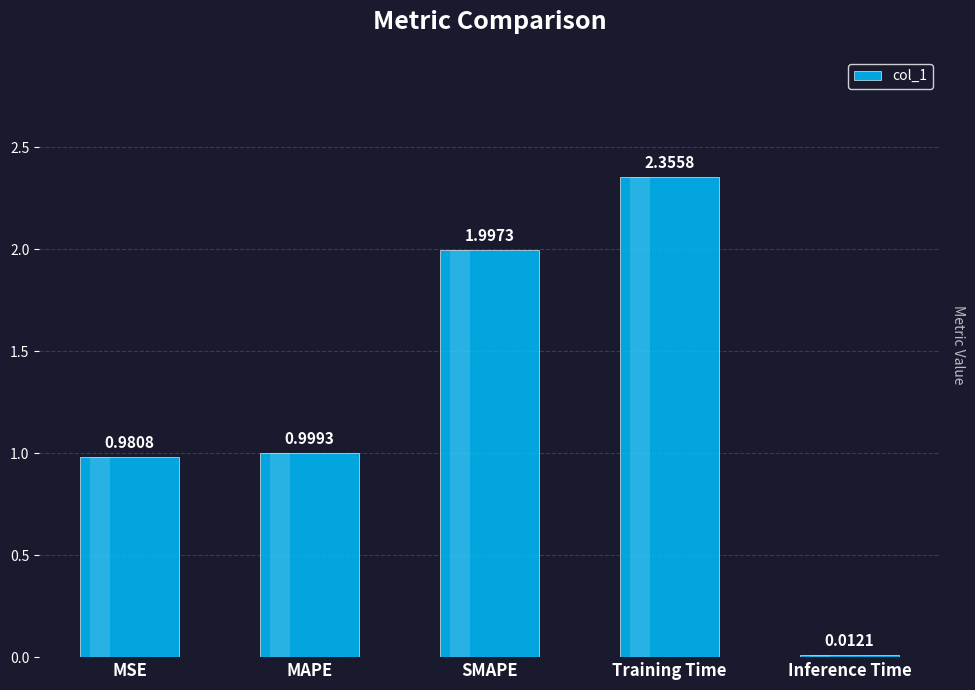

What is the average value?

1.3